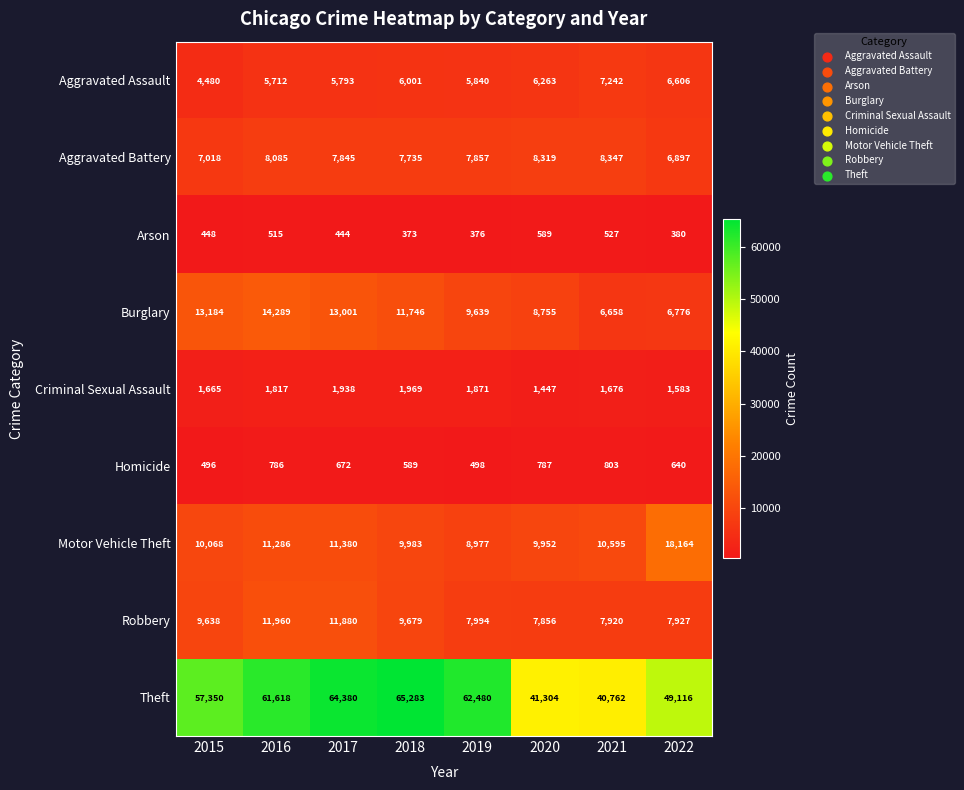

Where is Theft nearest to the value 53022?

2022